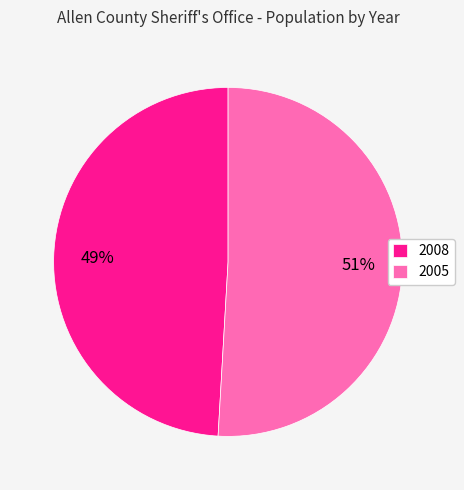

To the nearest percent, what is the difference between the largest and smallest slice percentages?

2%